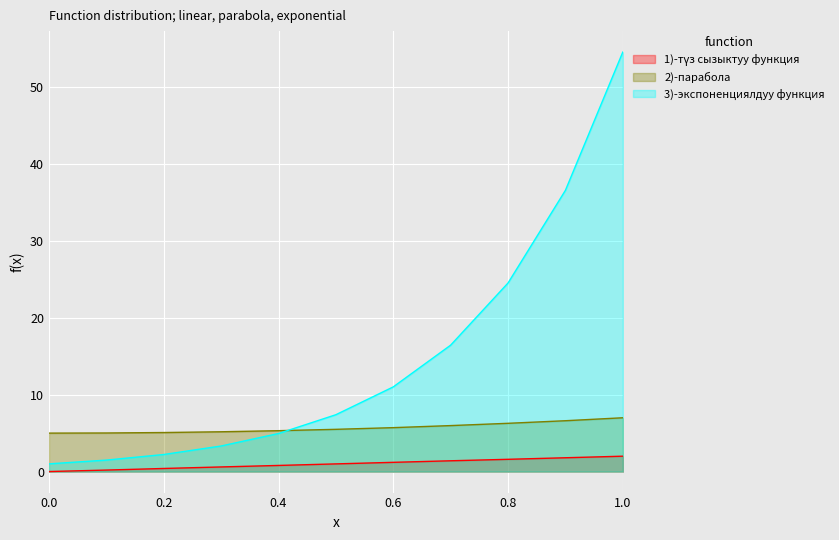

What are all the series names shown in the legend?

1)-түз сызыктуу функция, 2)-парабола, 3)-экспоненциялдуу функция